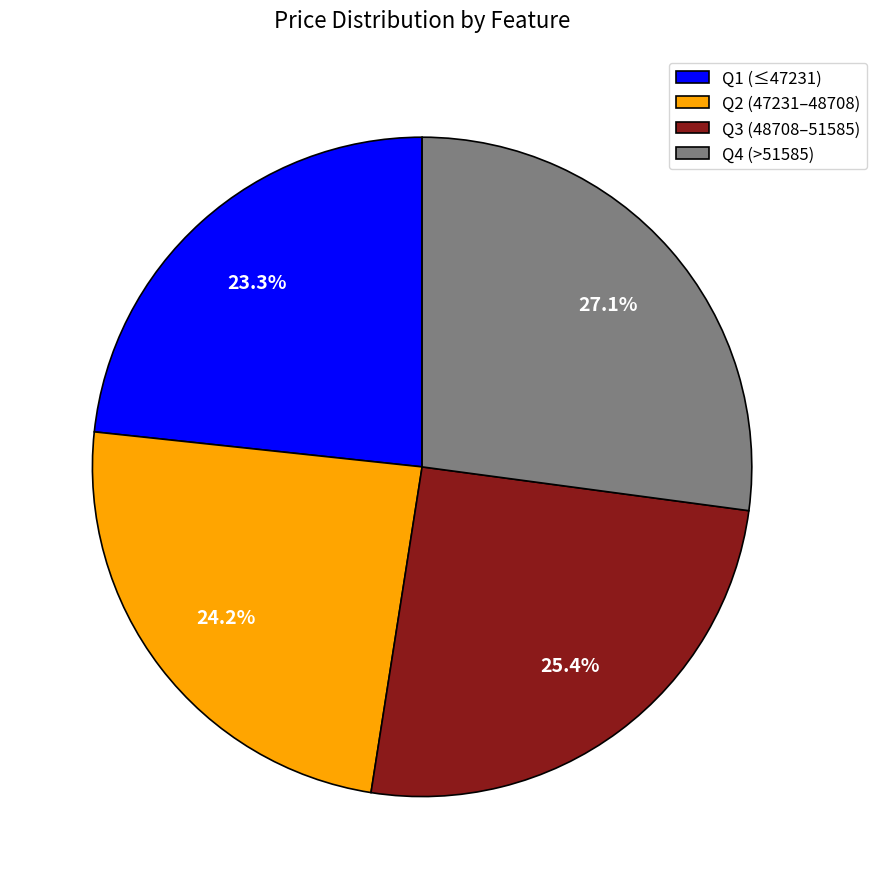

Which category has the biggest portion of the pie?

Q4 (>51585)